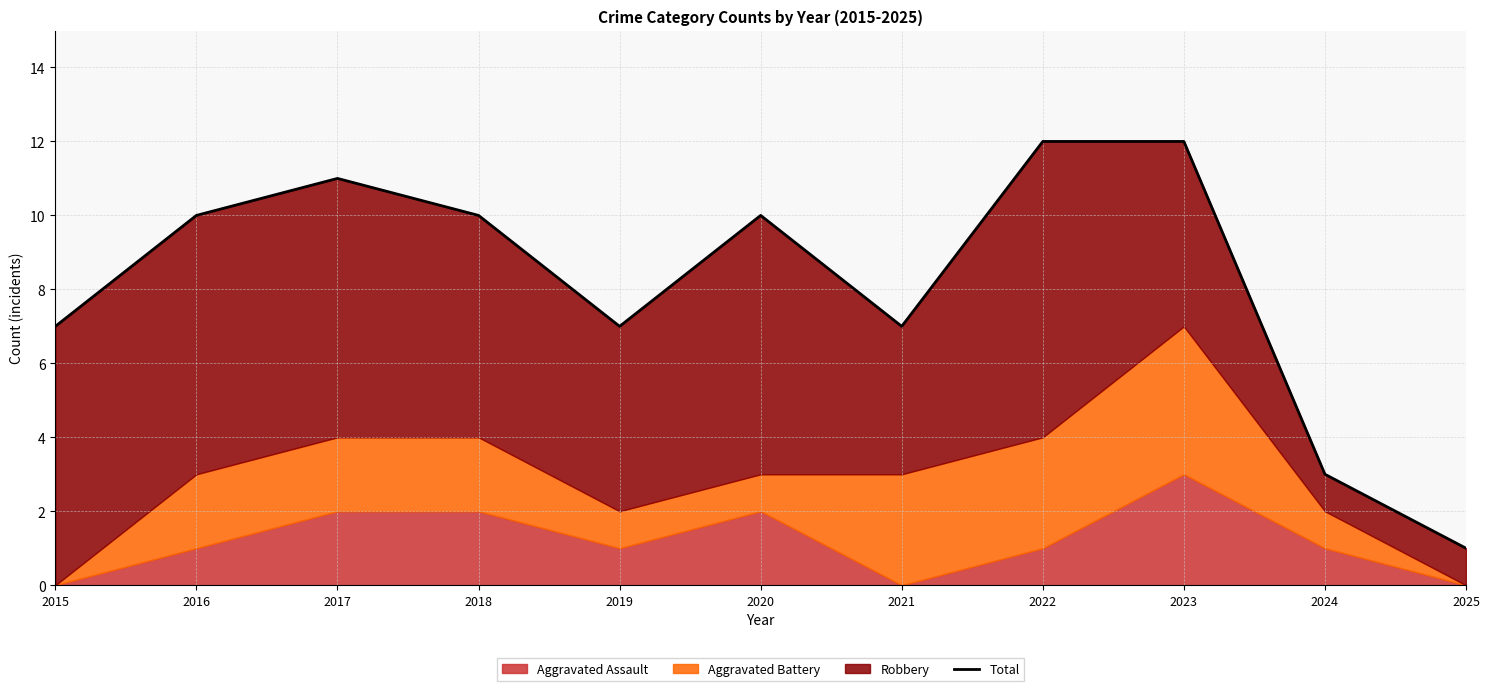

Reading left to right, transcribe all the data shown in this chart.

2015=7	2016=10	2017=11	2018=10	2019=7	2020=10	2021=7	2022=12	2023=12	2024=3	2025=1